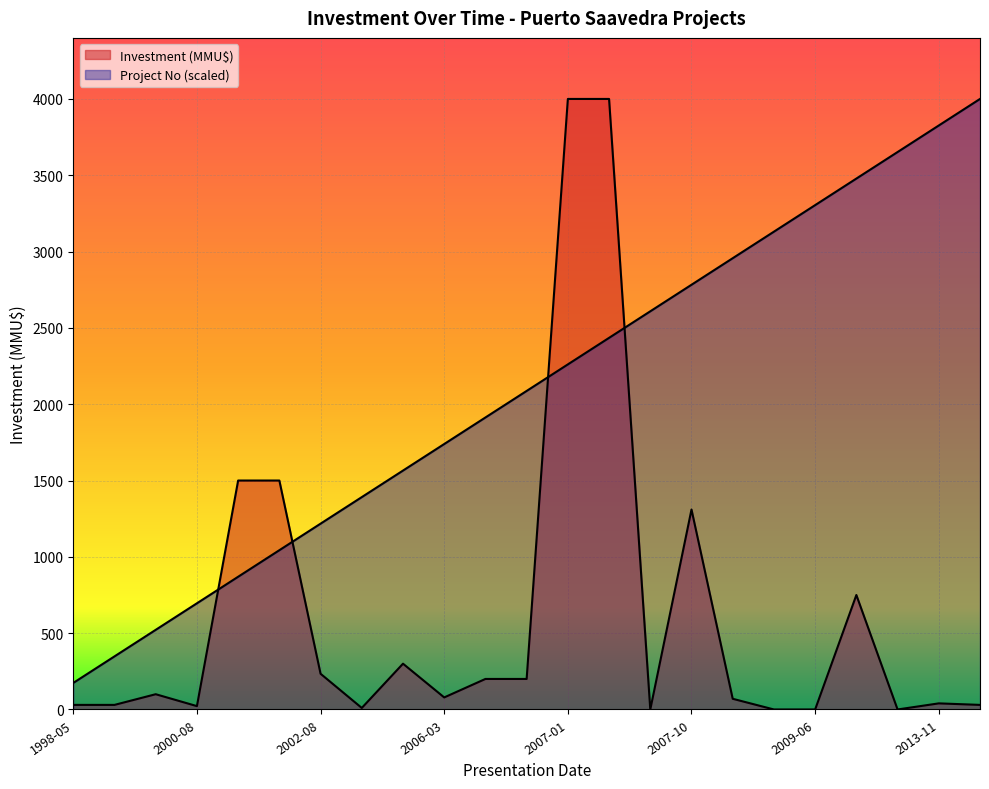

What is the sum of all Project No values?

48000.0